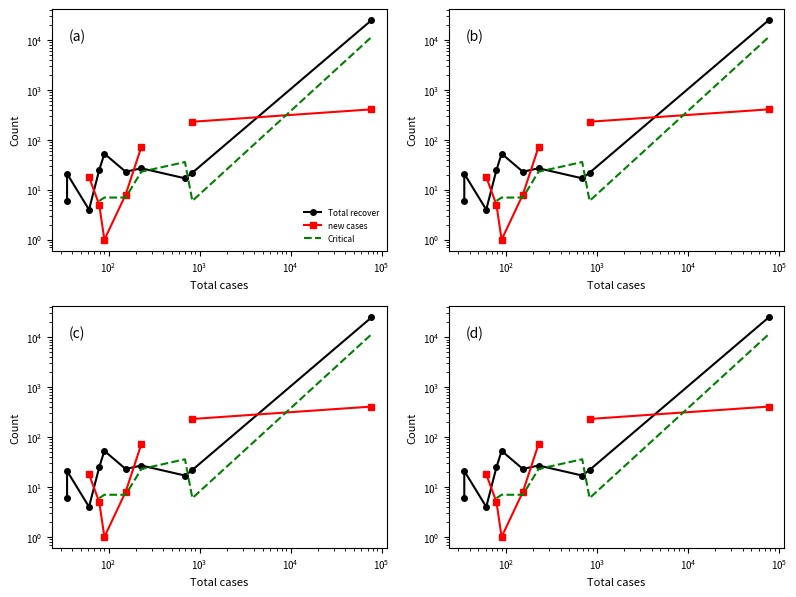

How many lines are shown in the chart?

3